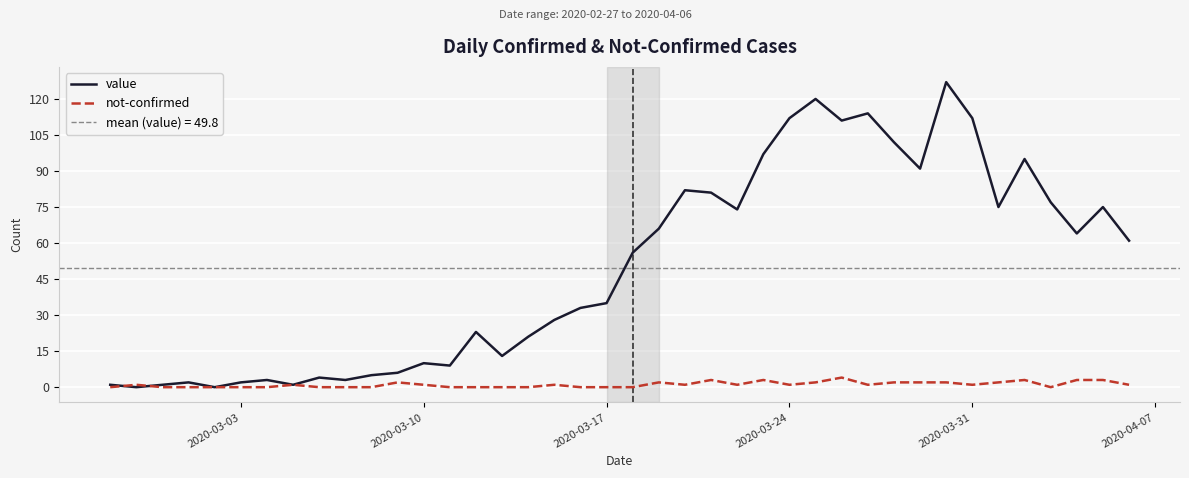

The value of value at 2020-03-31 is 112. True or false?

True